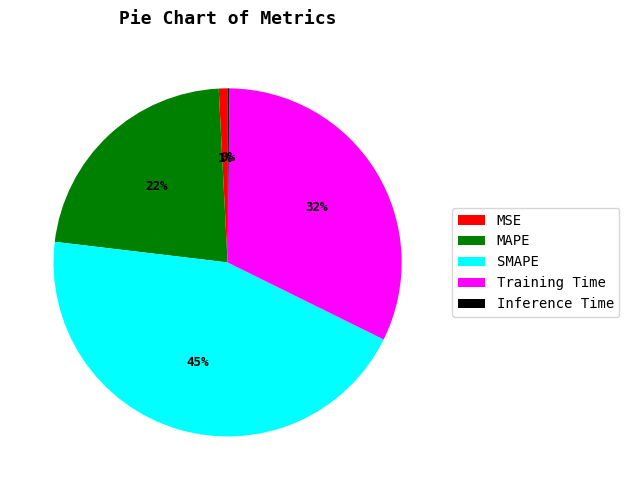

Which slice is the largest?

SMAPE